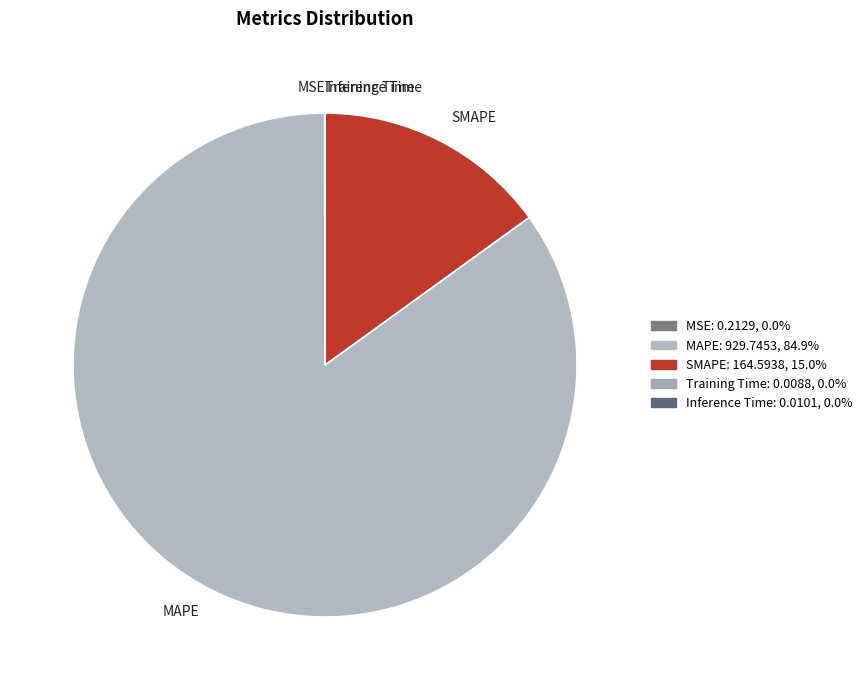

Which slice is the largest?

MAPE